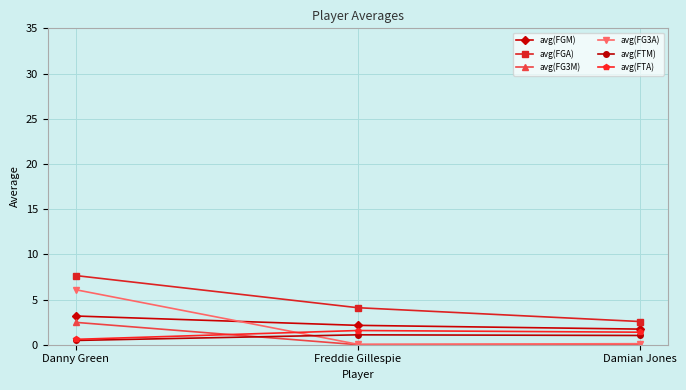

What is the label of the 3rd point from the left?

Damian Jones